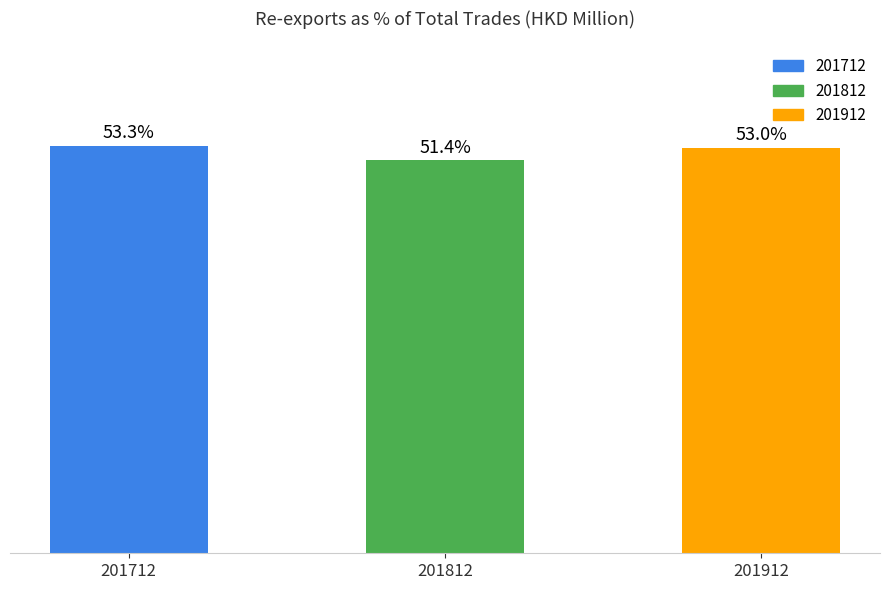

Rank the categories by value from highest to lowest.

201712, 201912, 201812